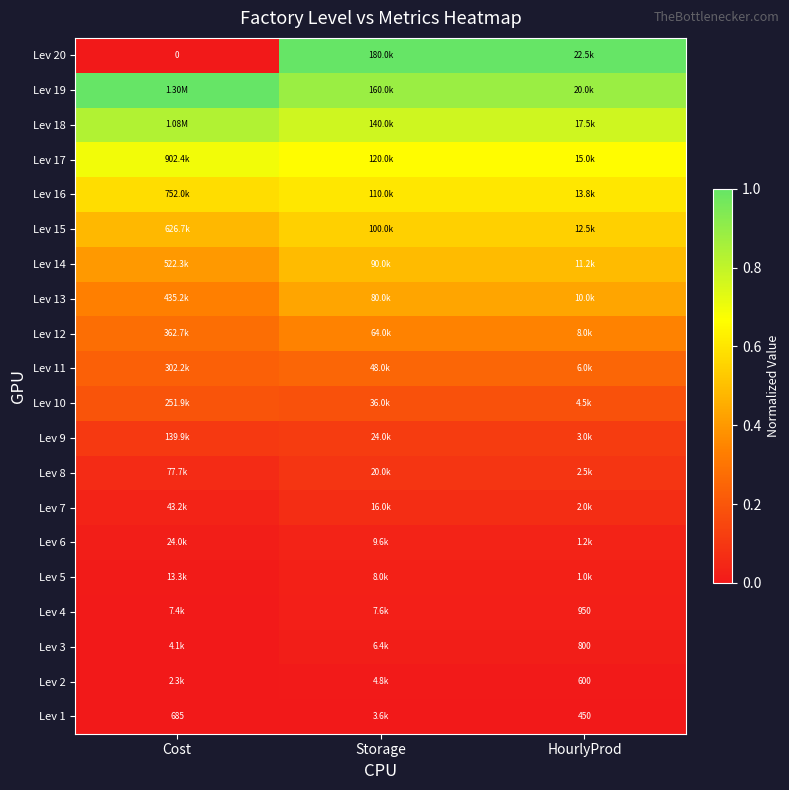

Count the number of data series in this chart.

20